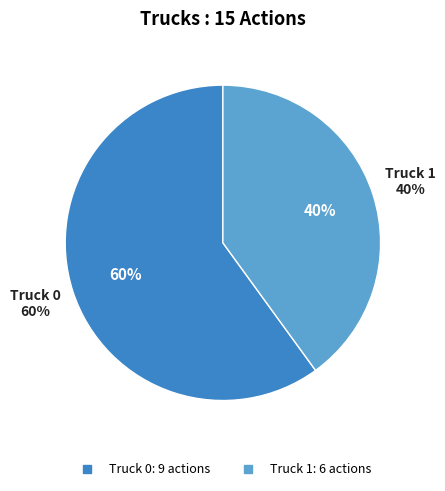

To the nearest percent, what portion does Truck 0 represent?

60%